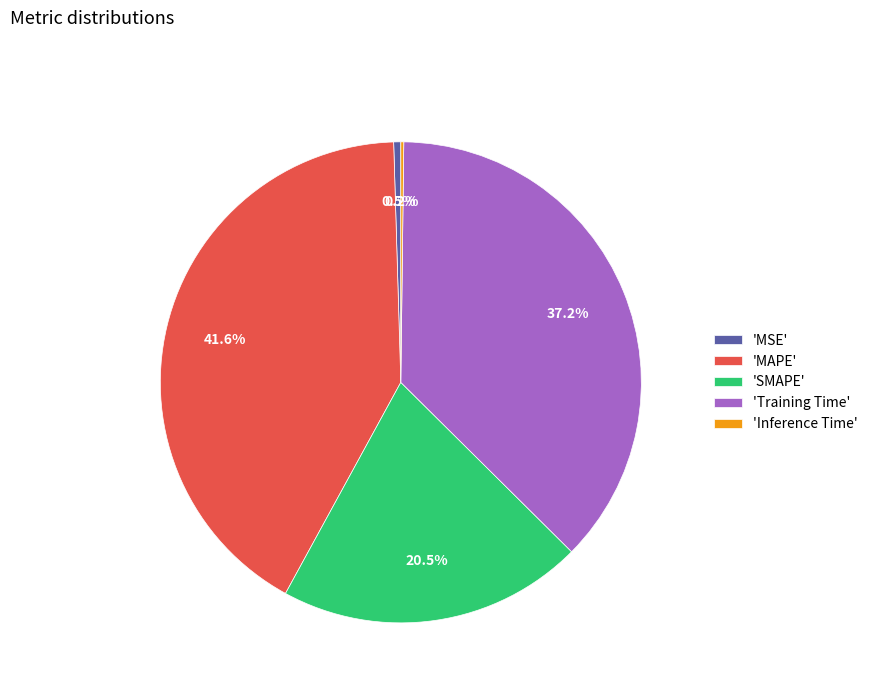

To the nearest percent, what is the average slice percentage?

20%